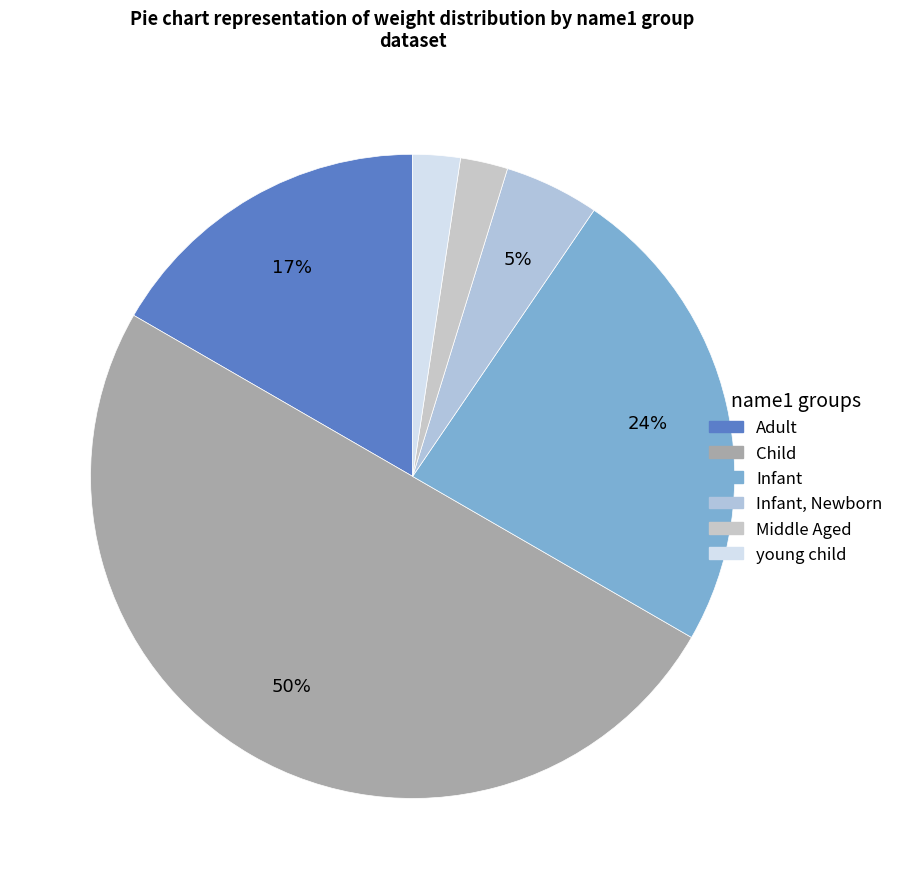

What percentage do Infant, Newborn and young child together represent?

7.1%